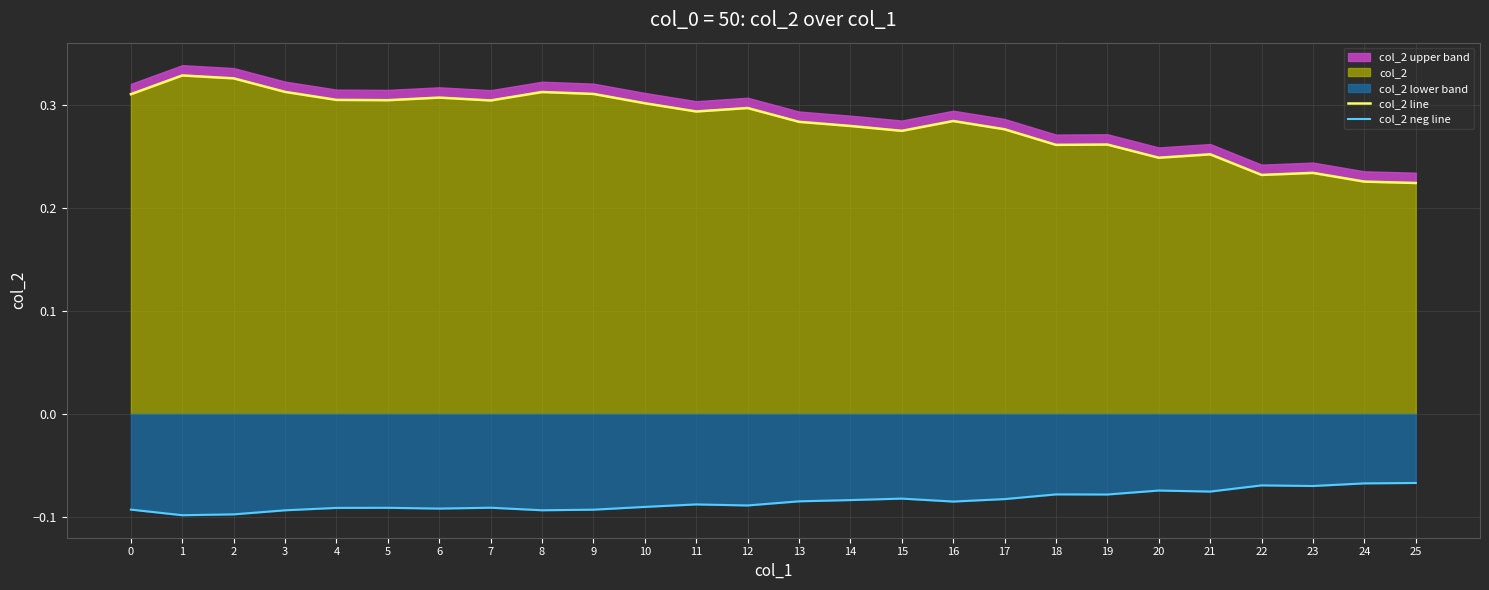

The value of col_2 neg line at 21 is -0.0. True or false?

False